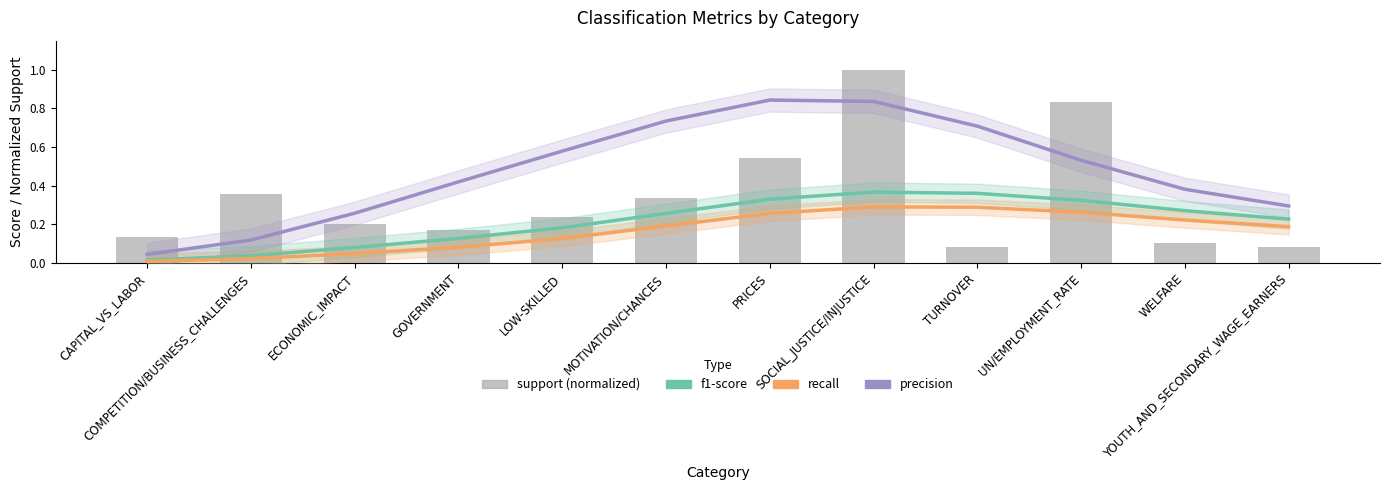

True or false: f1-score has a value of 0.0 at GOVERNMENT.

False